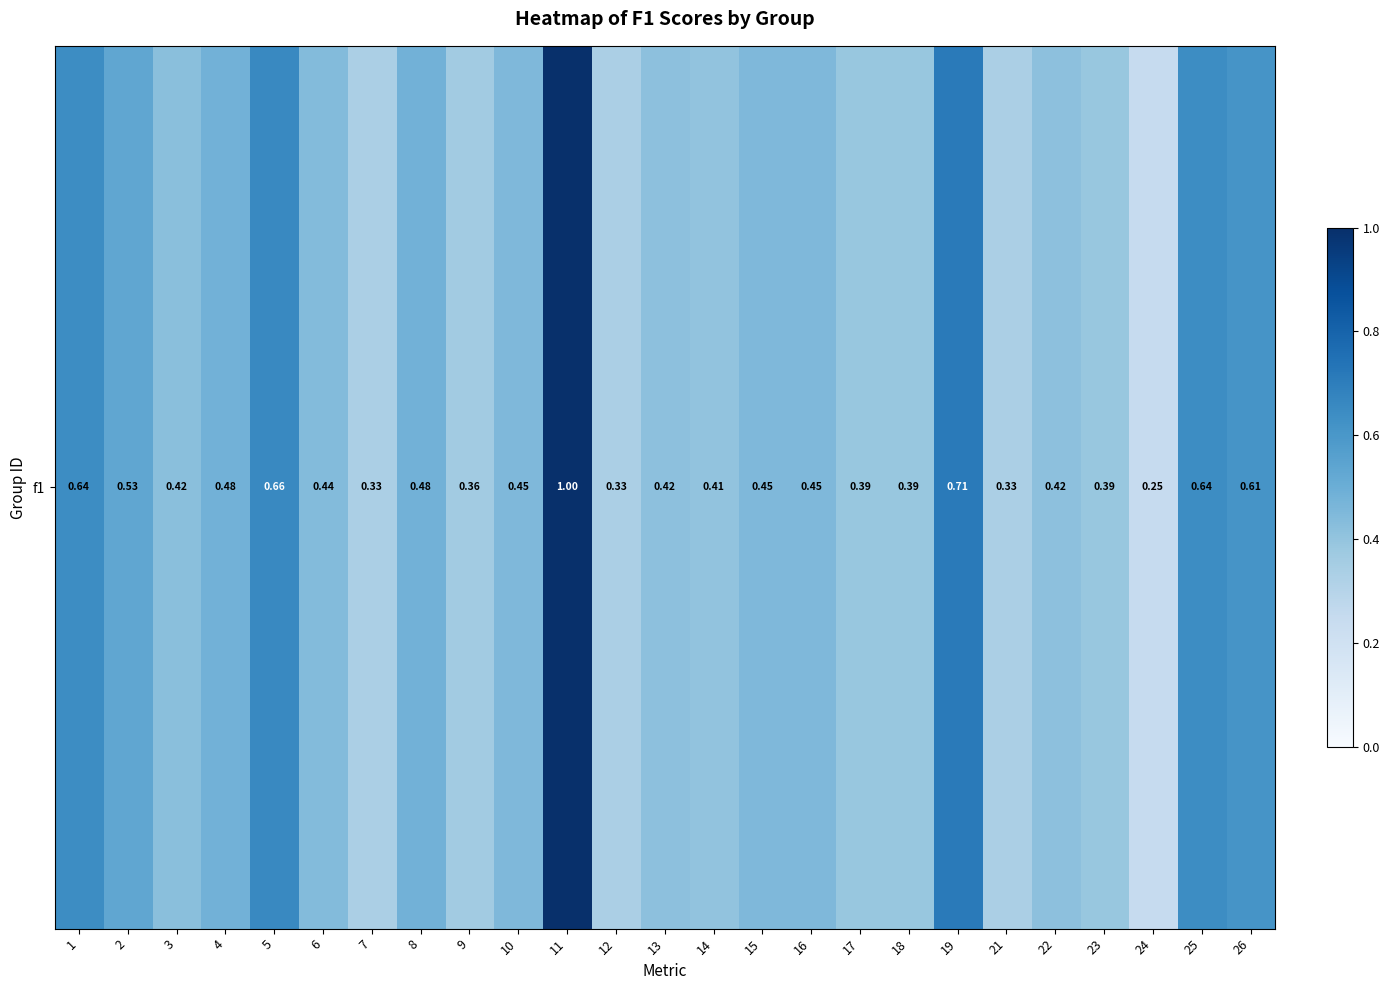

Rank the categories by value from highest to lowest.

11, 19, 5, 1, 25, 26, 2, 4, 8, 10, 15, 16, 6, 3, 22, 13, 14, 17, 18, 23, 9, 7, 12, 21, 24